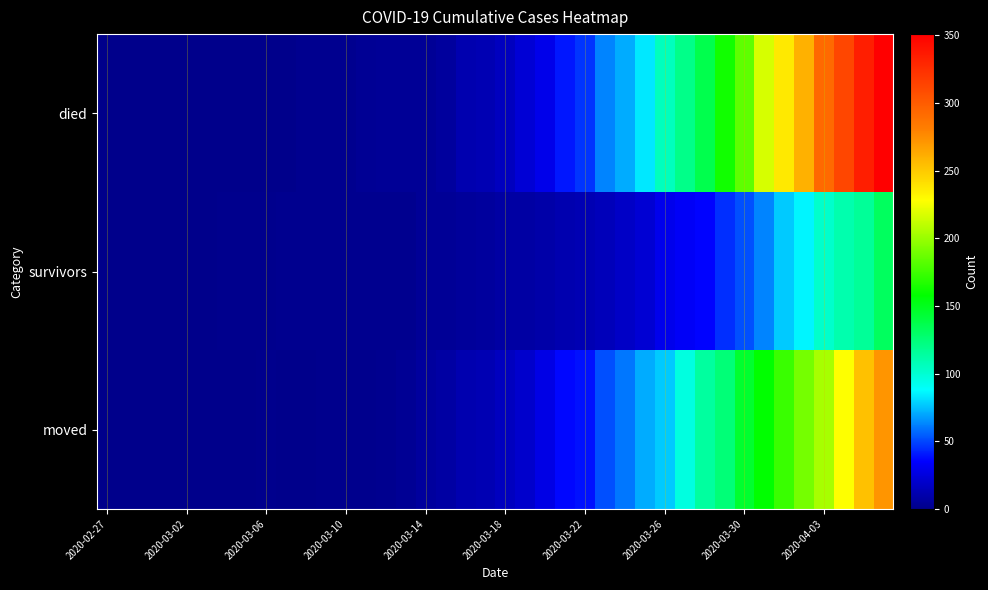

How many series are shown in this chart?

3